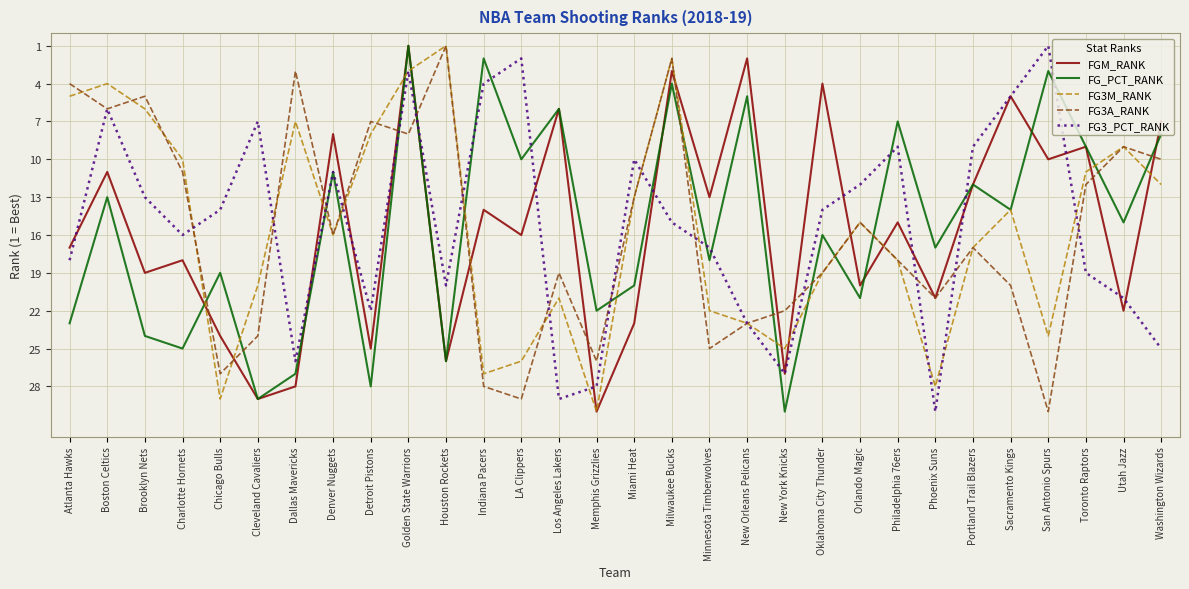

At which label does FGM_RANK reach its peak?

Memphis Grizzlies